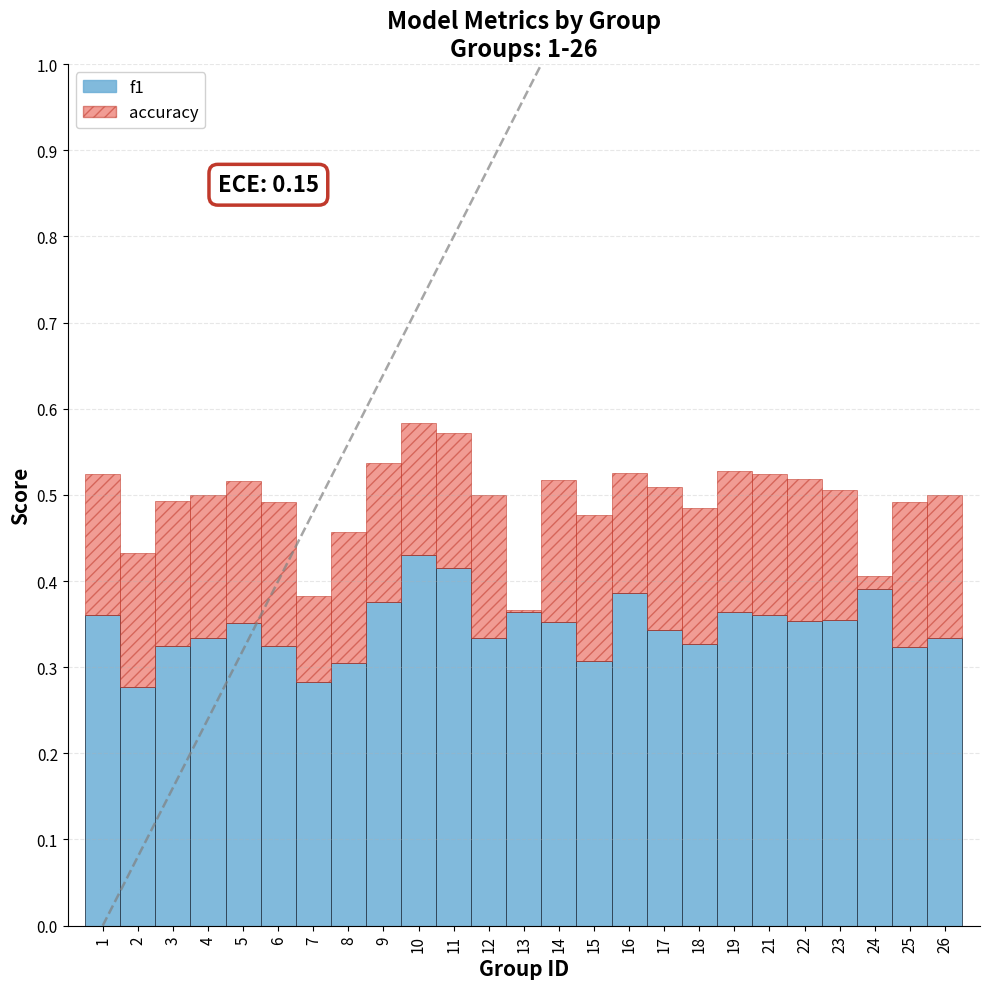

What is the sum of all f1 values?

8.7